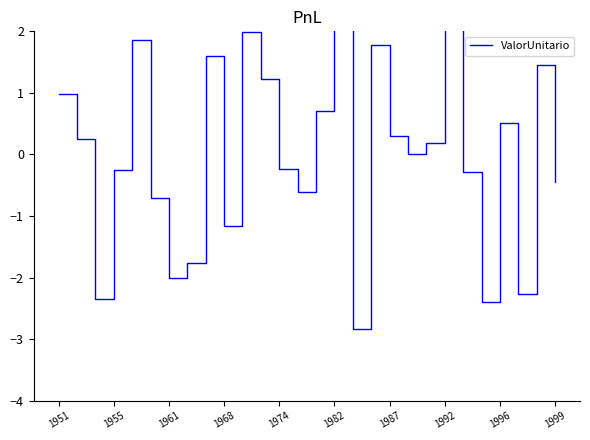

Count the number of data series in this chart.

1